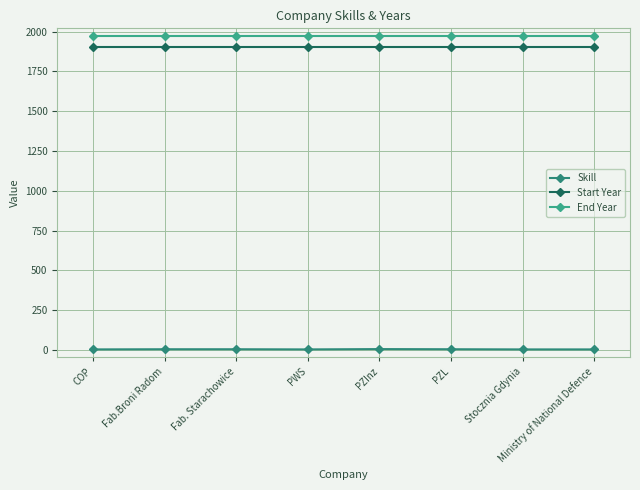

At how many categories does at least one series exceed 1417?

8